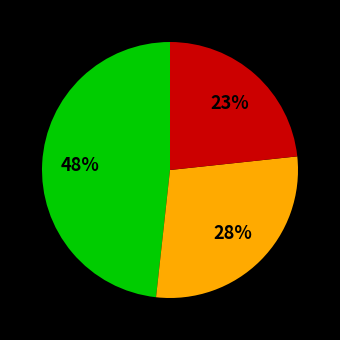

To the nearest percent, what is the difference between the largest and smallest slice percentages?

25%